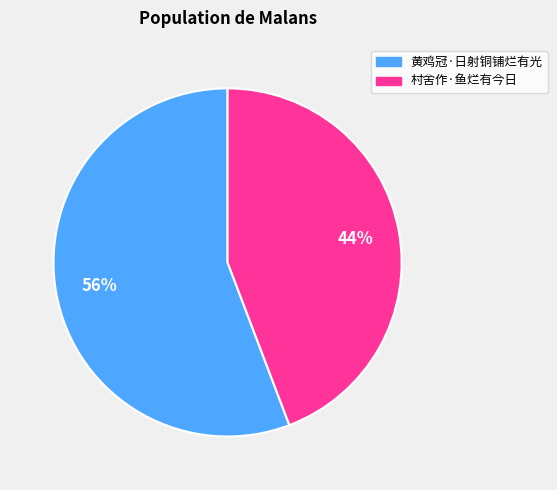

What percentage is the 村舍作·鱼烂有今日 slice, to the nearest percent?

44%